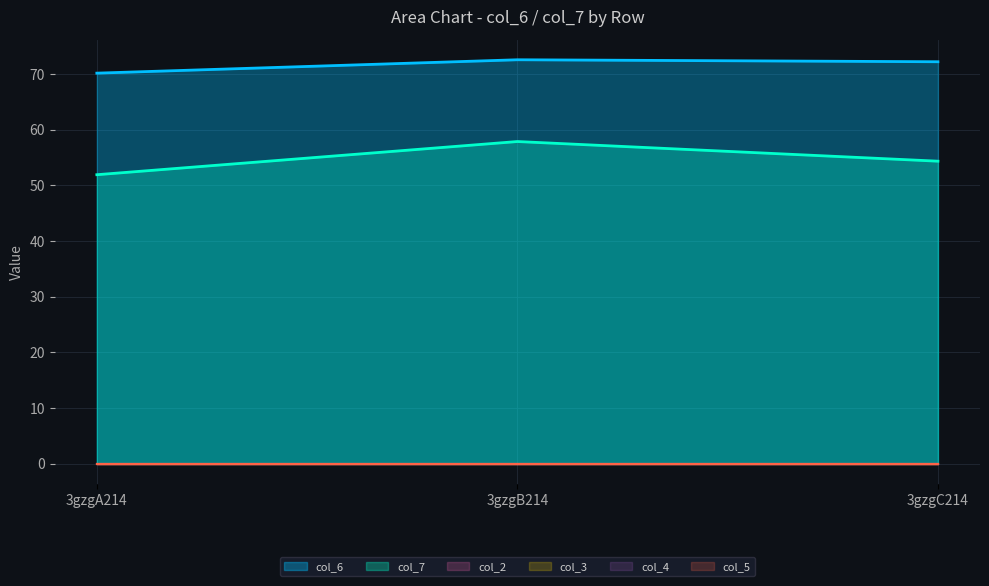

True or false: col_2 has a value of 0.0 at 3gzgC214.

True